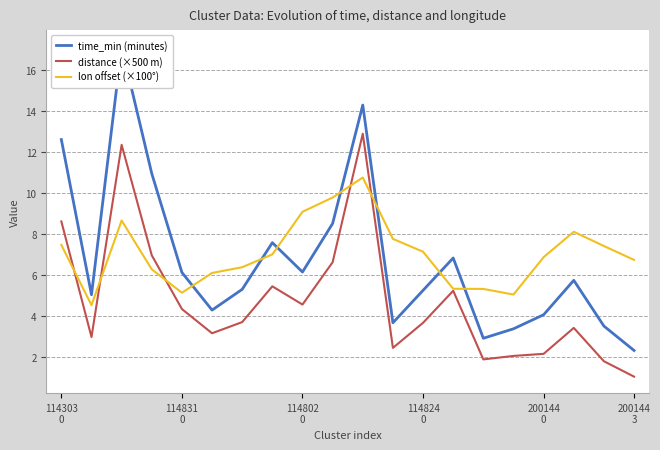

What is the total value across all series at 114303
0?

28.7